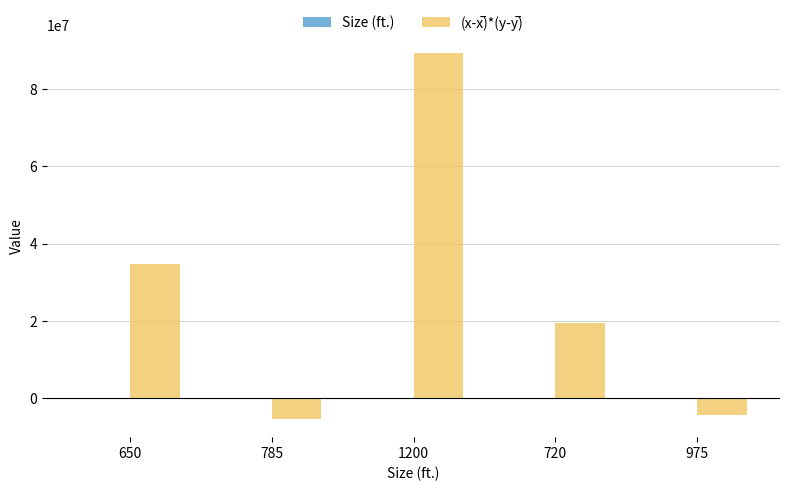

What is the maximum value shown in the chart?

89178000